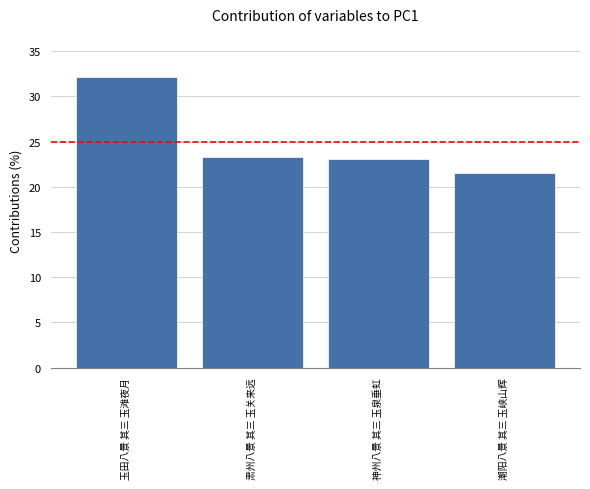

True or false: the data shows 4.7 at 肃州八景 其三 玉关来远.

False